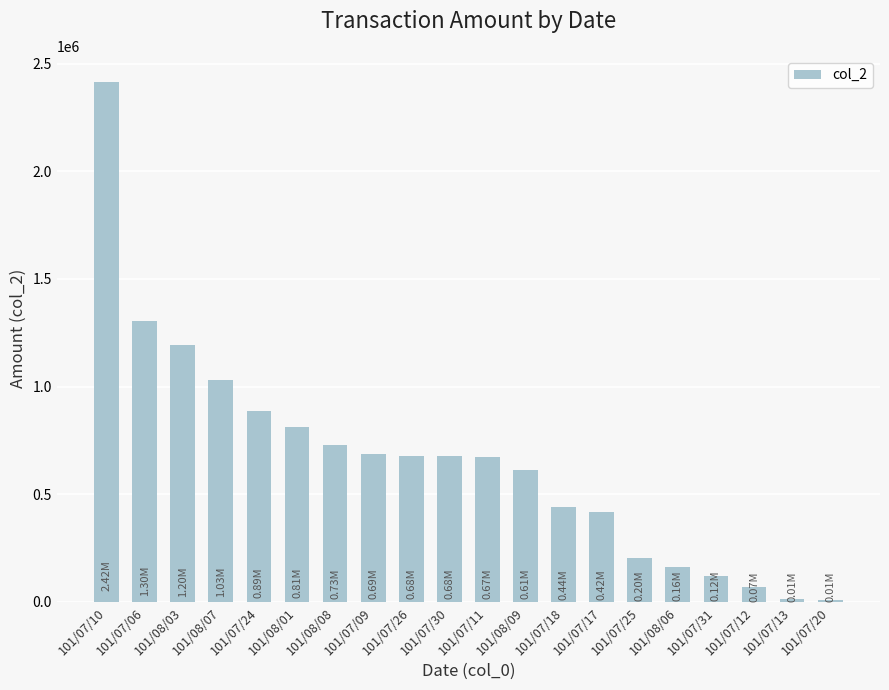

How many distinct data groups are displayed?

1